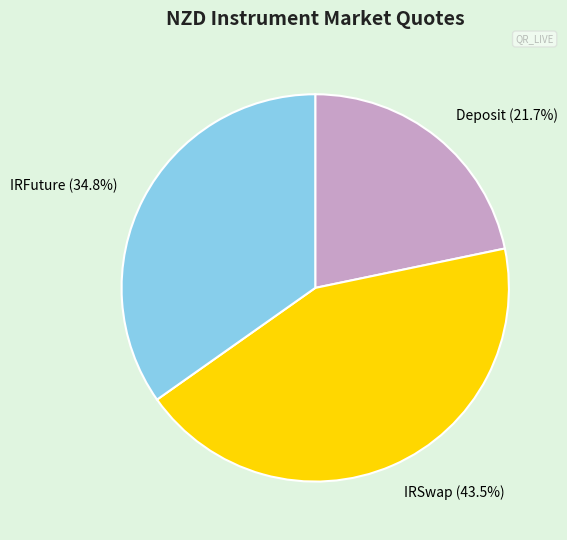

Which has a higher value, Deposit (21.7%) or IRFuture (34.8%)?

IRFuture (34.8%)